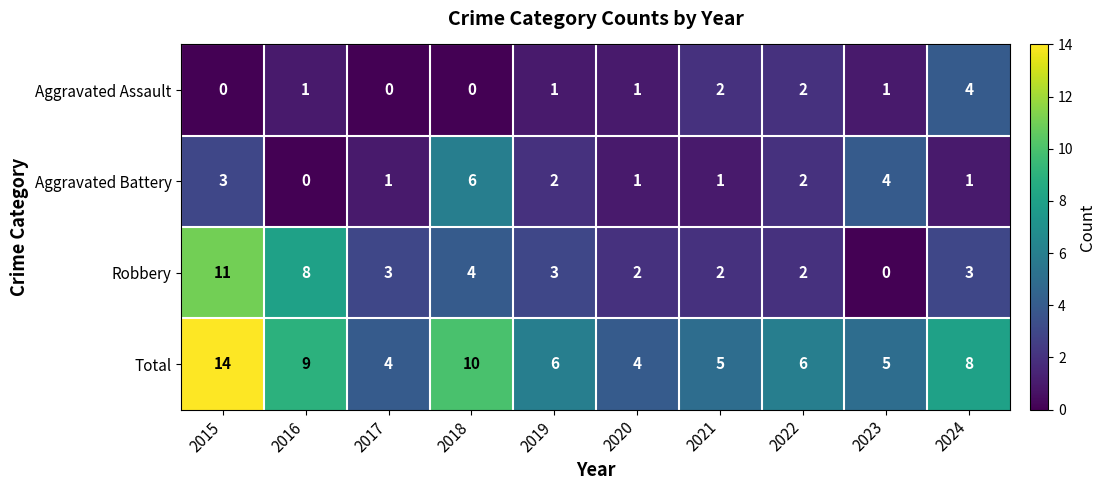

Is it true that Robbery equals 3 at 2017?

True